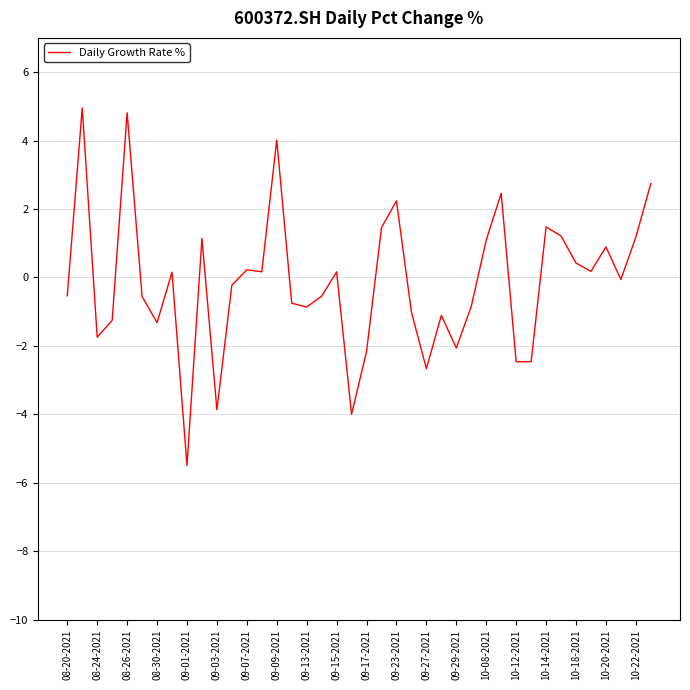

What is the greatest value displayed?

5.0